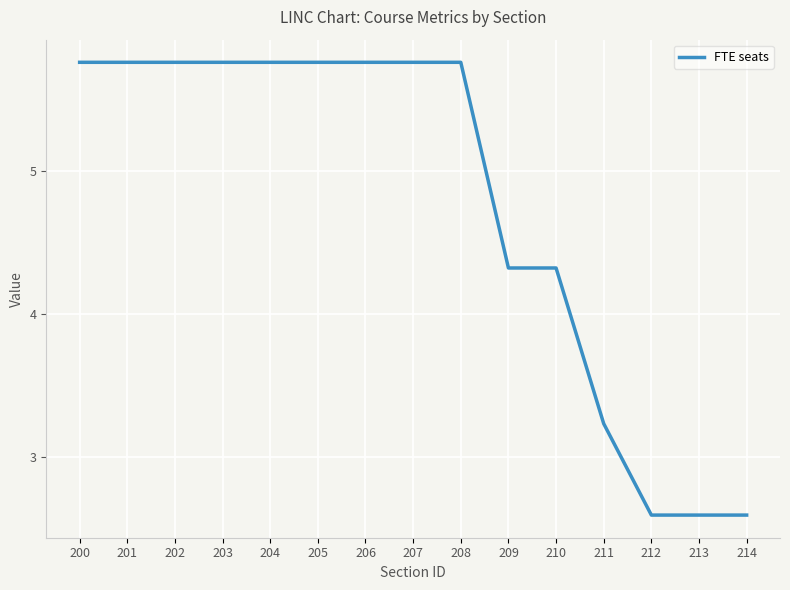

At which label does the data first exceed 5?

200